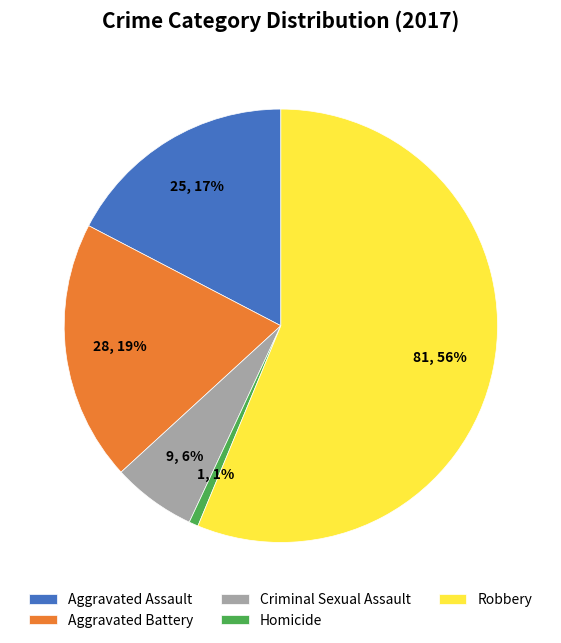

Is there a majority slice in this chart?

Yes